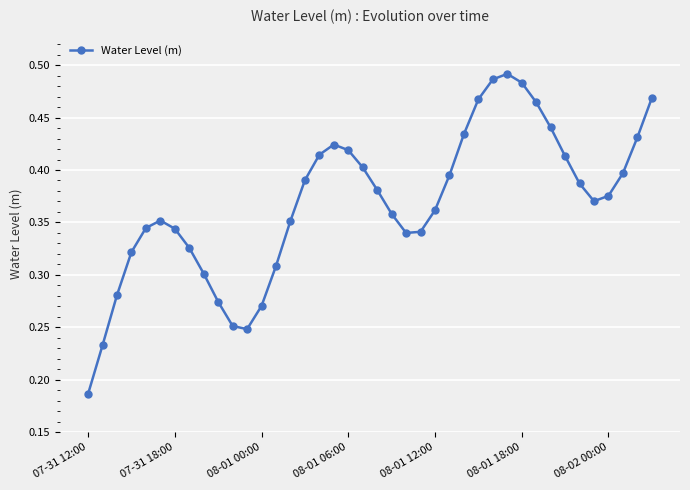

What is the sum of all values?

14.7